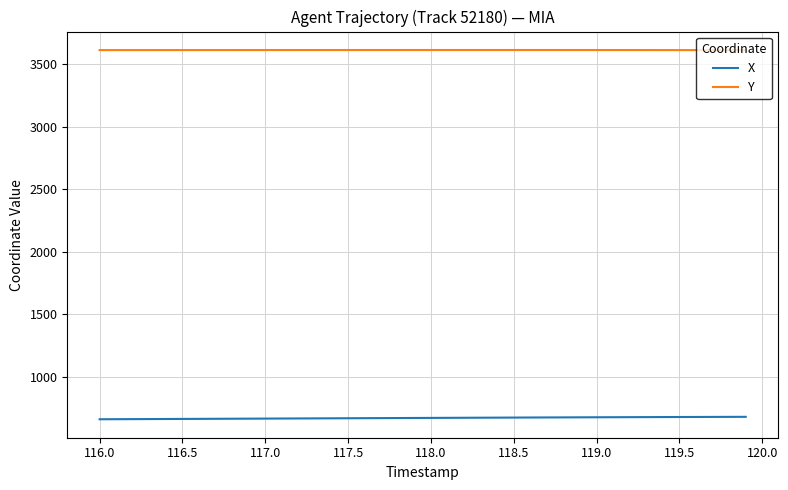

Does the chart have visible grid lines?

Yes